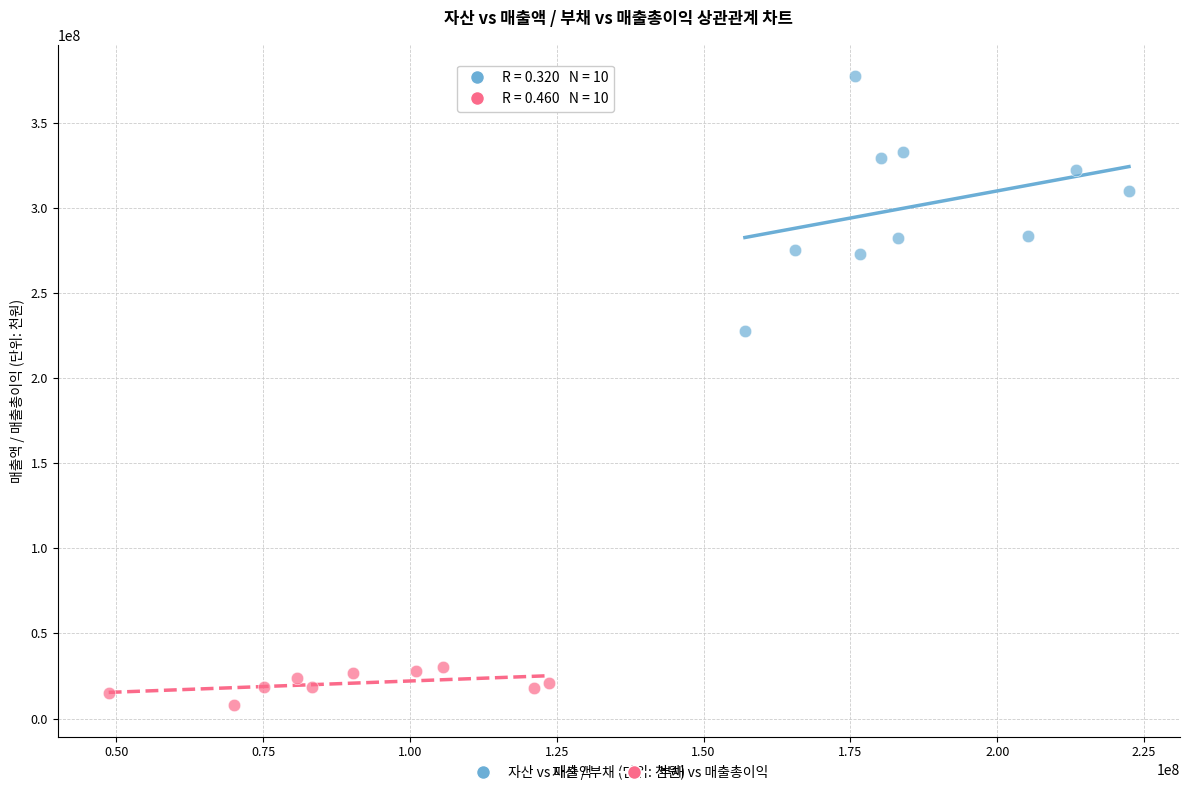

Which series reaches the minimum Y coordinate?

부채 vs 매출총이익